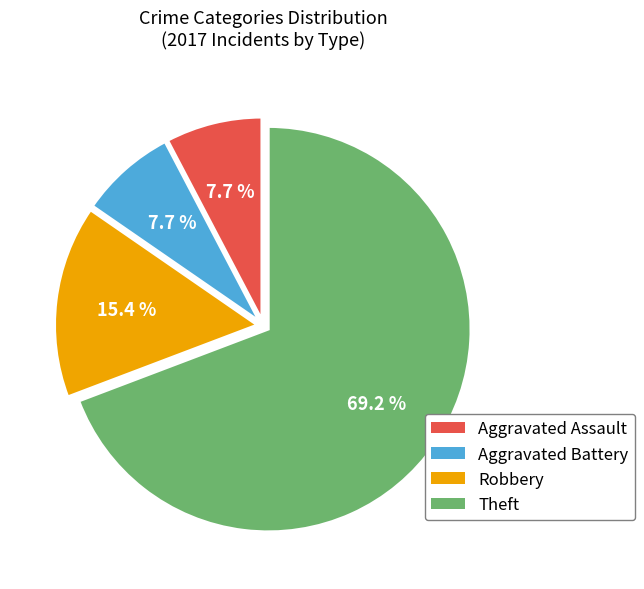

The Theft slice represents 56% of the pie. True or false?

False